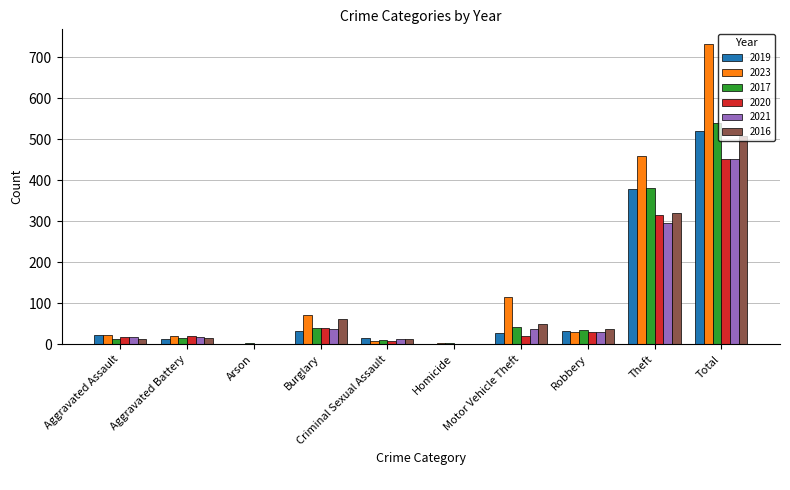

The value of 2023 at Theft is 460. True or false?

True